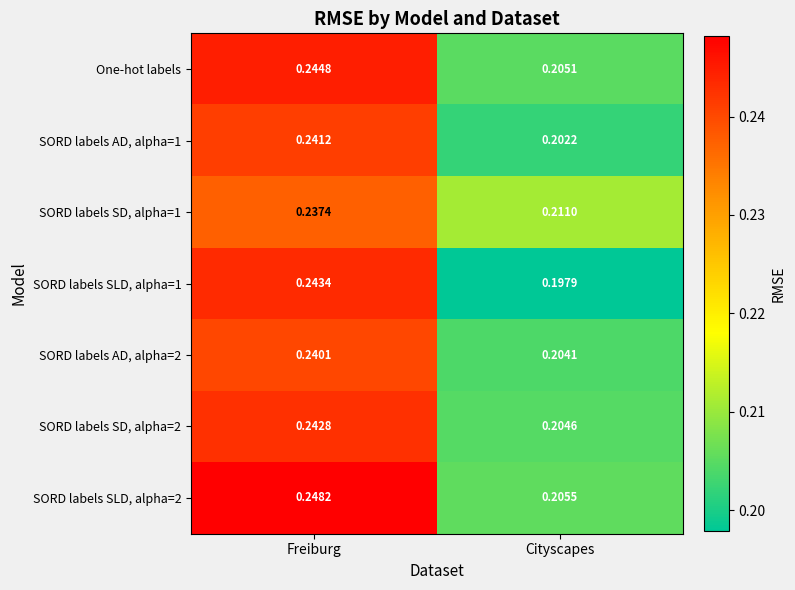

Which series has the largest total across all categories?

SORD labels SLD, alpha=2